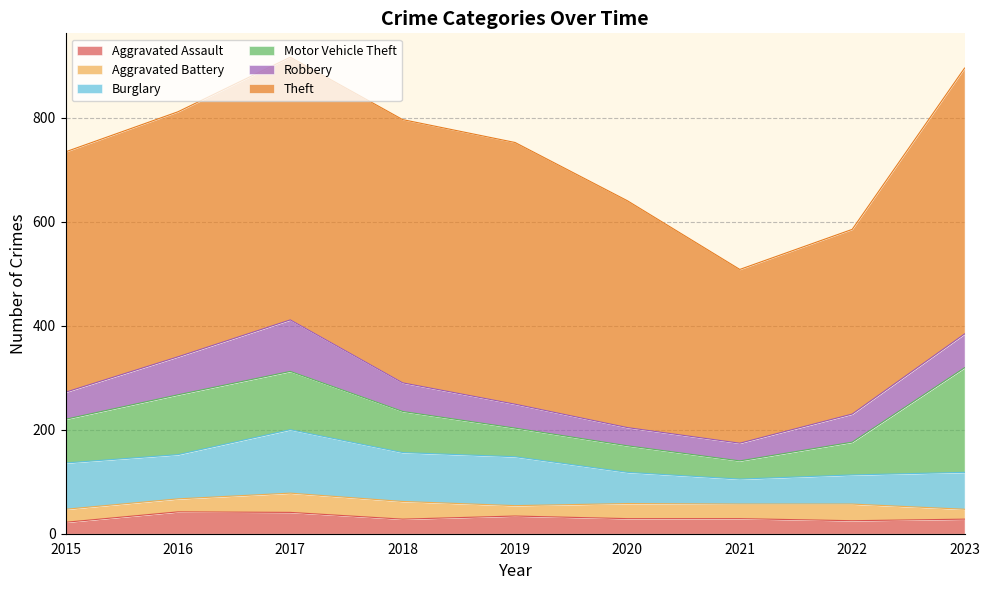

How many lines are shown in the chart?

6